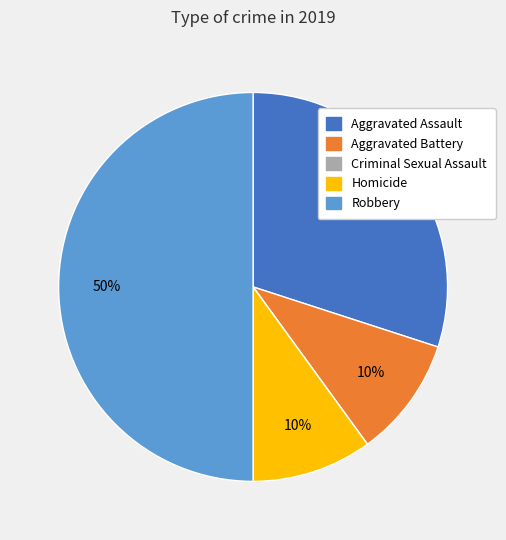

Is the sum of Robbery and Aggravated Battery greater than half?

Yes